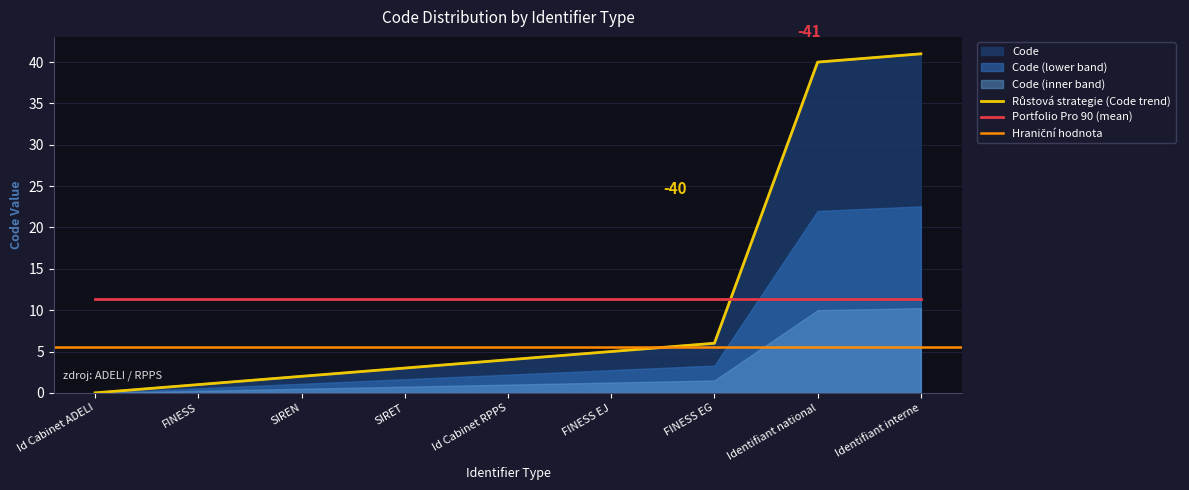

Count the number of values greater than 4.

4